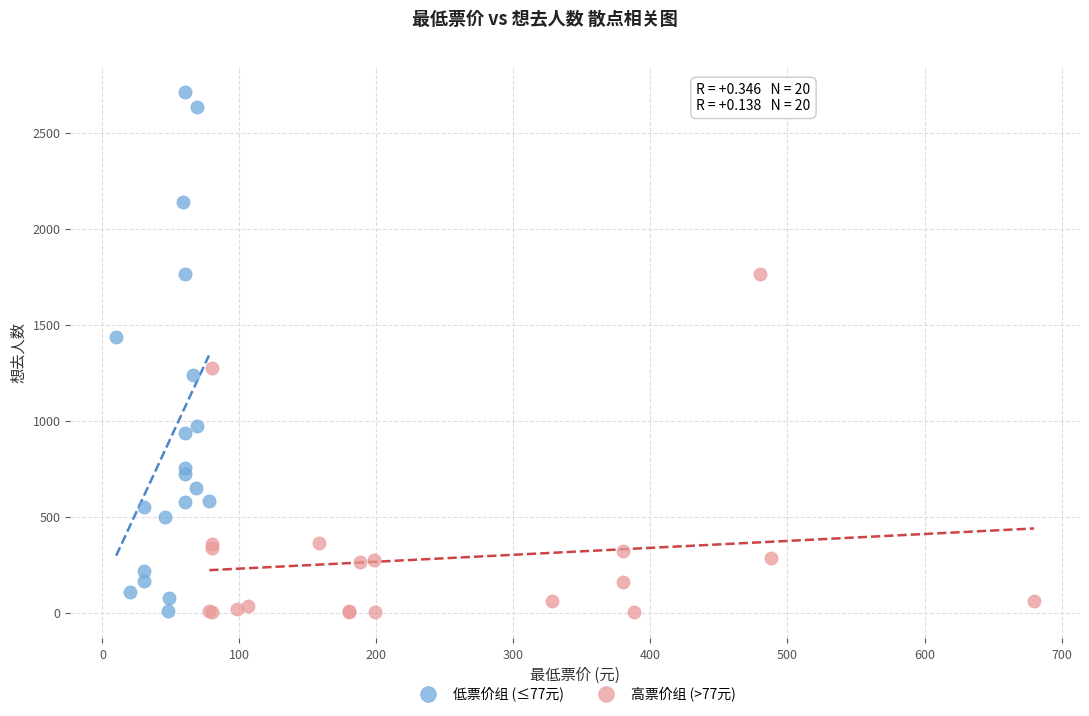

Which series contains the highest Y value?

低票价组 (≤77元)